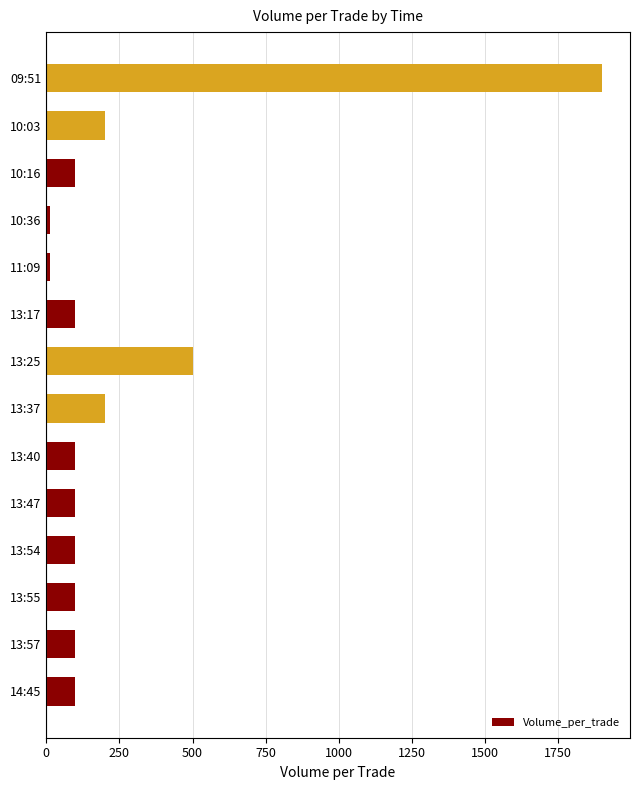

What is the greatest value displayed?

1900